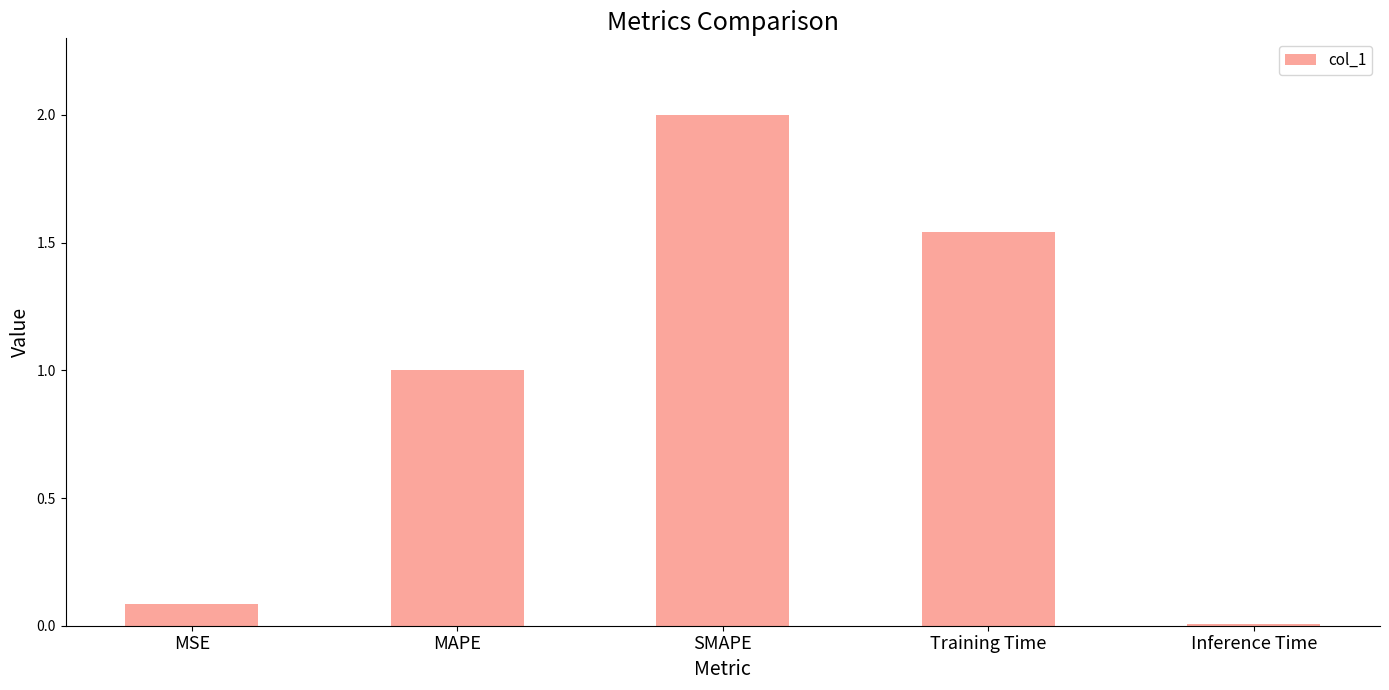

What is the average value?

0.9